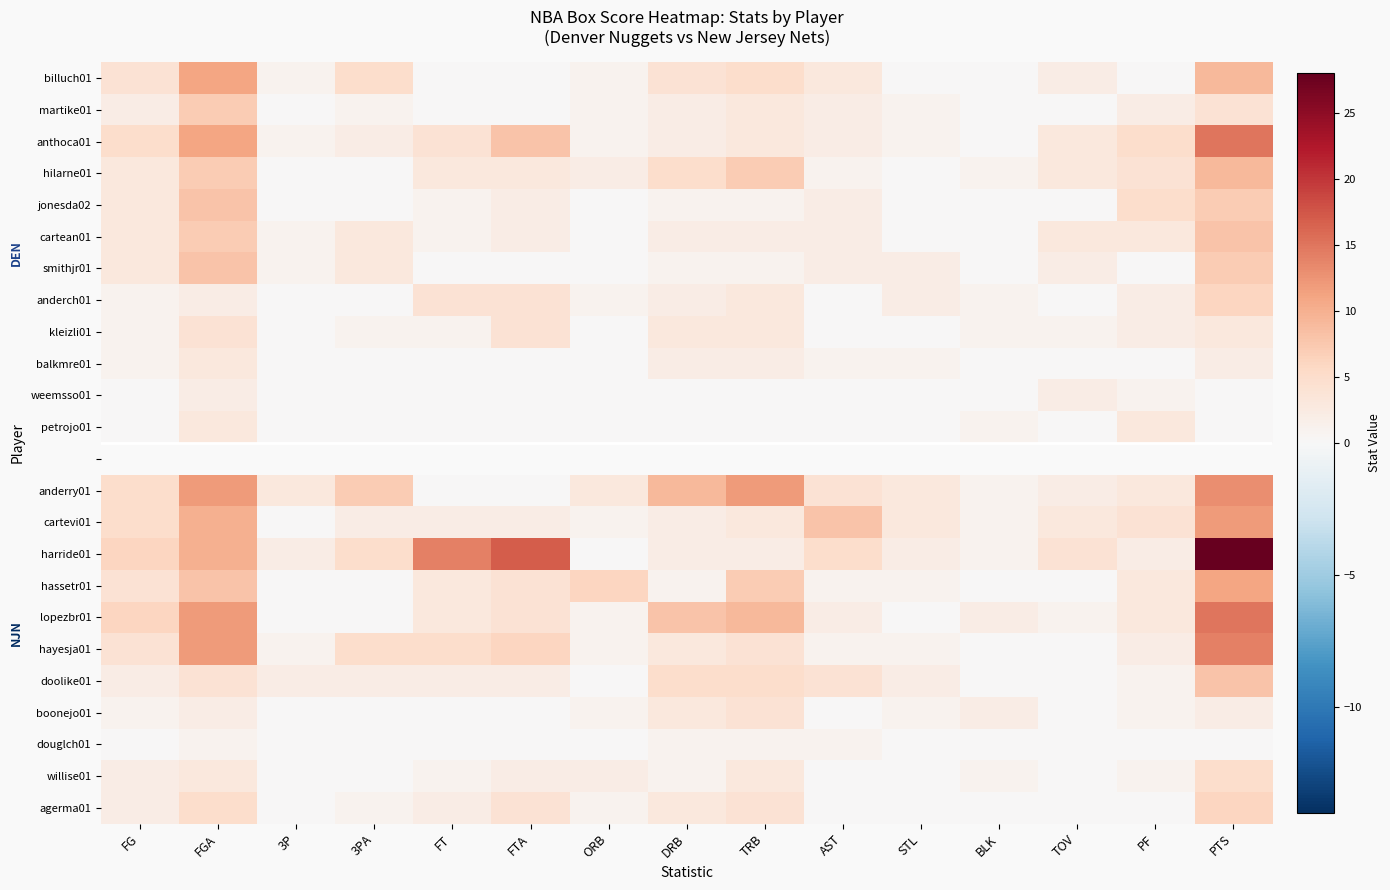

What is the difference between the maximum and minimum values in the weemsso01 series?

2.0